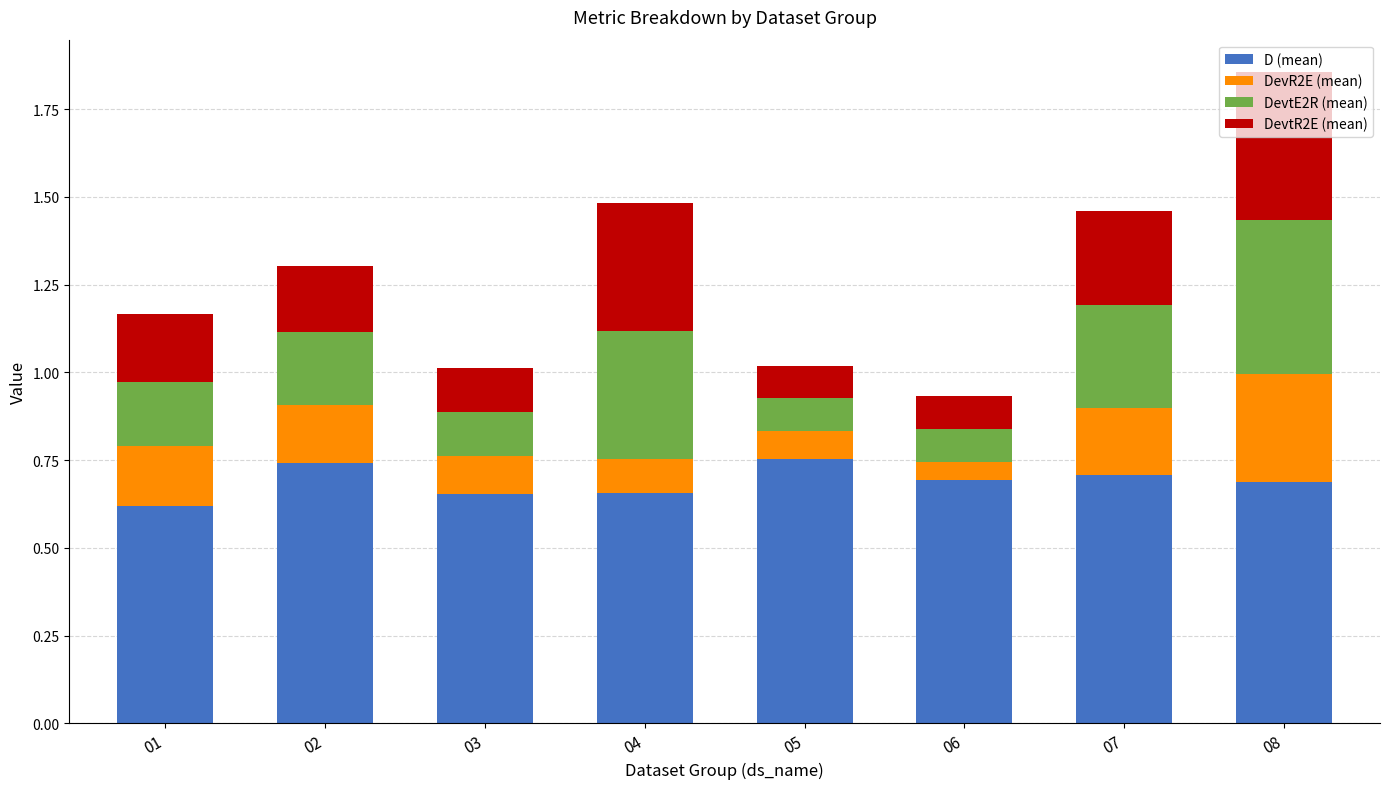

The value of D (mean) at 02 is 0.7. True or false?

True